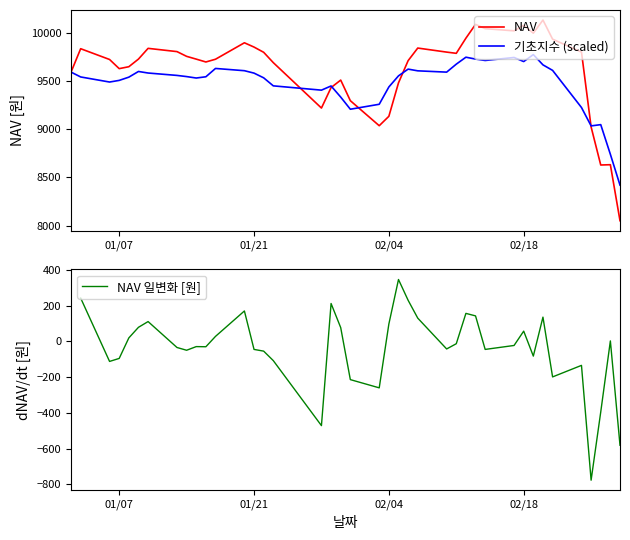

The value of 기초지수 (scaled) at 01/21 is 9583.4. True or false?

True